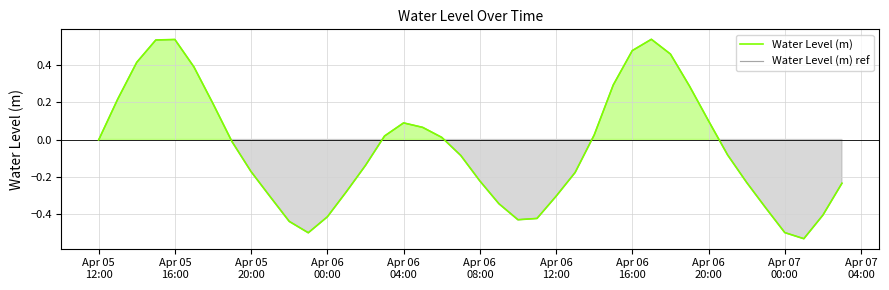

Reading right to left, what are all the values shown in this chart?

Water Level (m): -0.2	-0.4	-0.5	-0.5	-0.4	-0.2	-0.1	0.1	0.3	0.5	0.5	0.5	0.3	0.0	-0.2	-0.3	-0.4	-0.4	-0.3	-0.2	-0.1	0.0	0.1	0.1	0.0	-0.1	-0.3	-0.4	-0.5	-0.4	-0.3	-0.2	-0.0	0.2	0.4	0.5	0.5	0.4	0.2	-0.0
Water Level (m) ref: -0.2	-0.4	-0.5	-0.5	-0.4	-0.2	-0.1	0.1	0.3	0.5	0.5	0.5	0.3	0.0	-0.2	-0.3	-0.4	-0.4	-0.3	-0.2	-0.1	0.0	0.1	0.1	0.0	-0.1	-0.3	-0.4	-0.5	-0.4	-0.3	-0.2	-0.0	0.2	0.4	0.5	0.5	0.4	0.2	-0.0